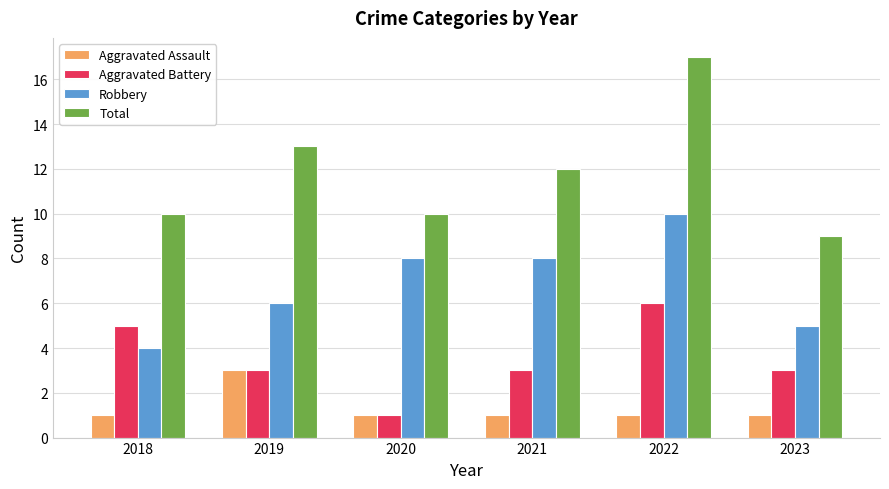

What is the difference between the Robbery values at 2019 and 2023?

1